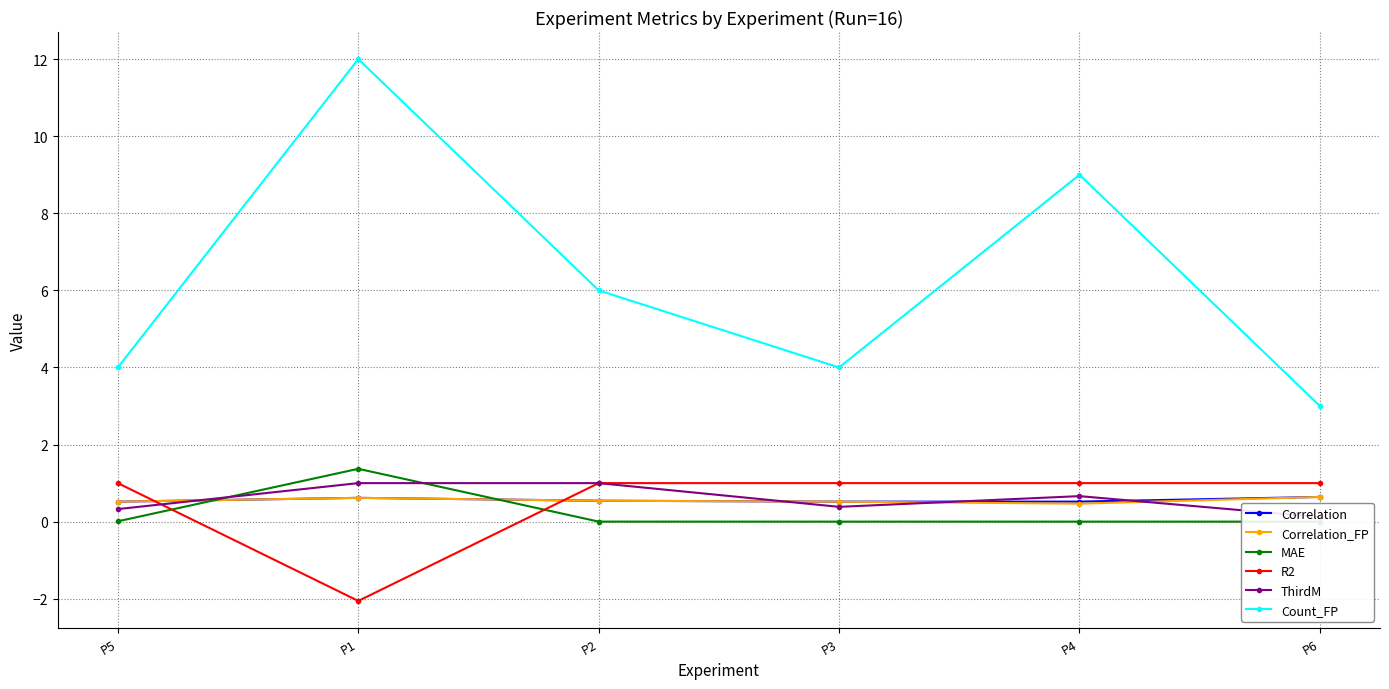

Reading left to right, what are all the values shown in this chart?

Correlation: P5=0.5	P1=0.6	P2=0.5	P3=0.5	P4=0.5	P6=0.6
Correlation_FP: P5=0.5	P1=0.6	P2=0.5	P3=0.5	P4=0.5	P6=0.6
MAE: P5=0.0	P1=1.4	P2=0.0	P3=0.0	P4=0.0	P6=0.0
R2: P5=1.0	P1=-2.1	P2=1.0	P3=1.0	P4=1.0	P6=1.0
ThirdM: P5=0.3	P1=1.0	P2=1.0	P3=0.4	P4=0.7	P6=0.1
Count_FP: P5=4.0	P1=12.0	P2=6.0	P3=4.0	P4=9.0	P6=3.0